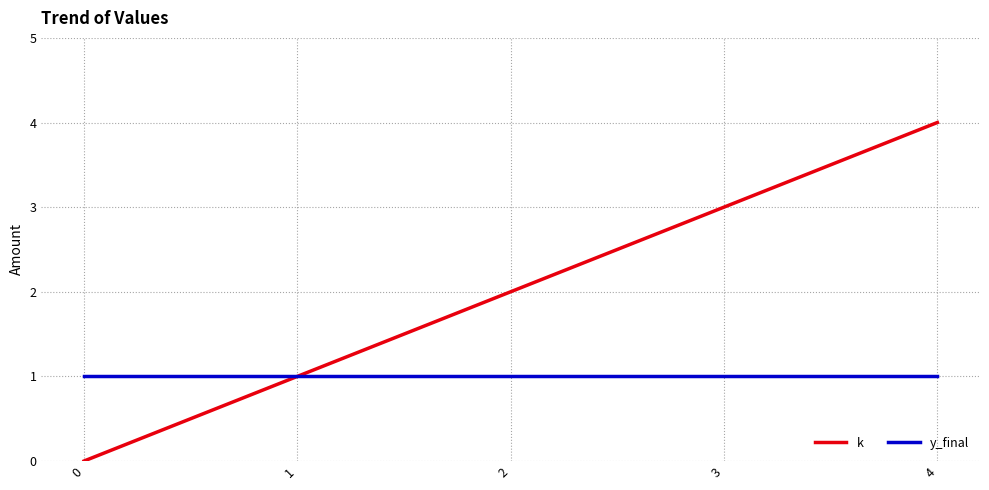

Reading left to right, list all the values displayed in this chart.

k: 0=0	1=1	2=2	3=3	4=4
y_final: 0=1	1=1	2=1	3=1	4=1